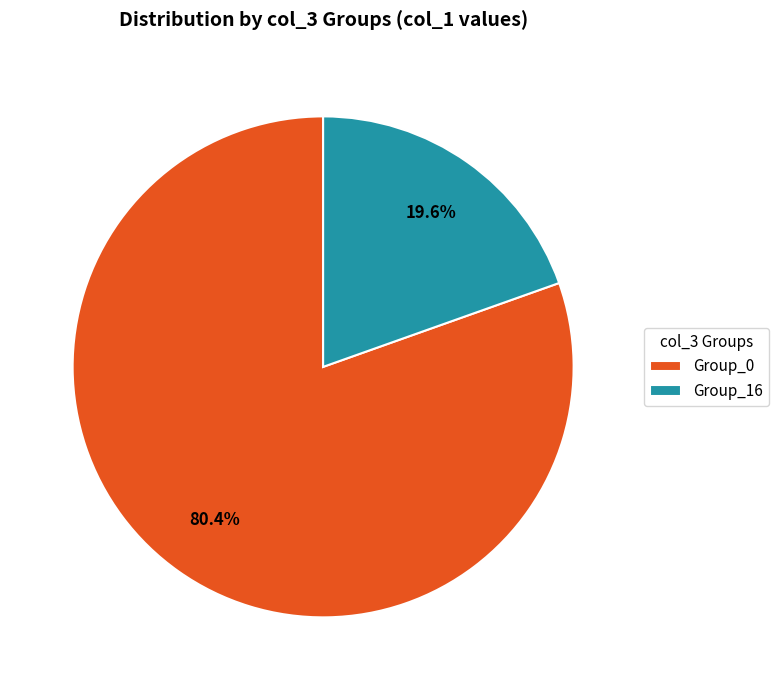

Which category has the biggest portion of the pie?

Group_0